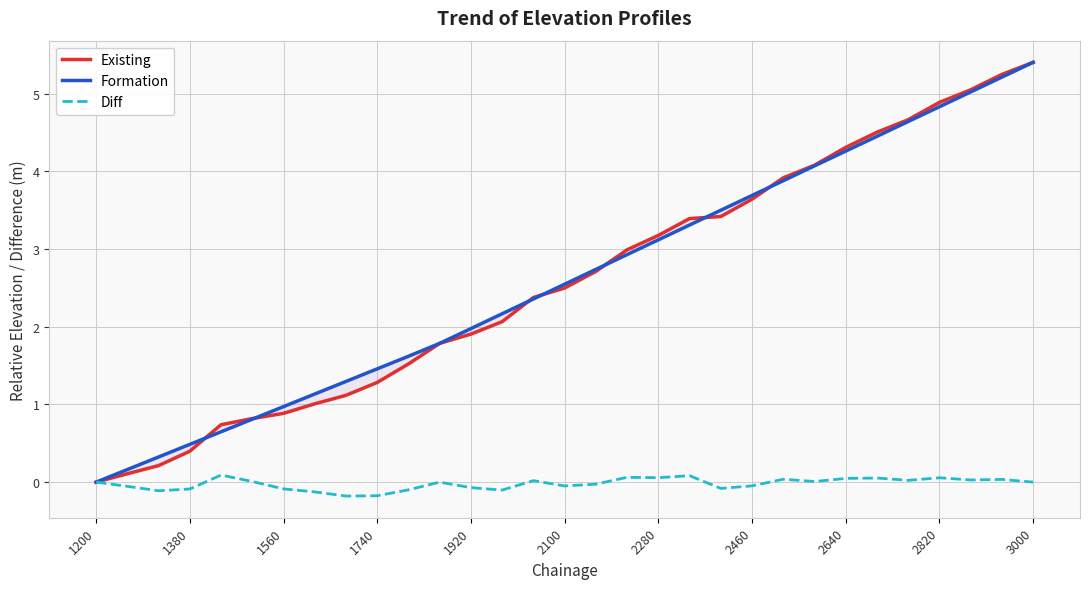

How many values in Diff are above zero?

14